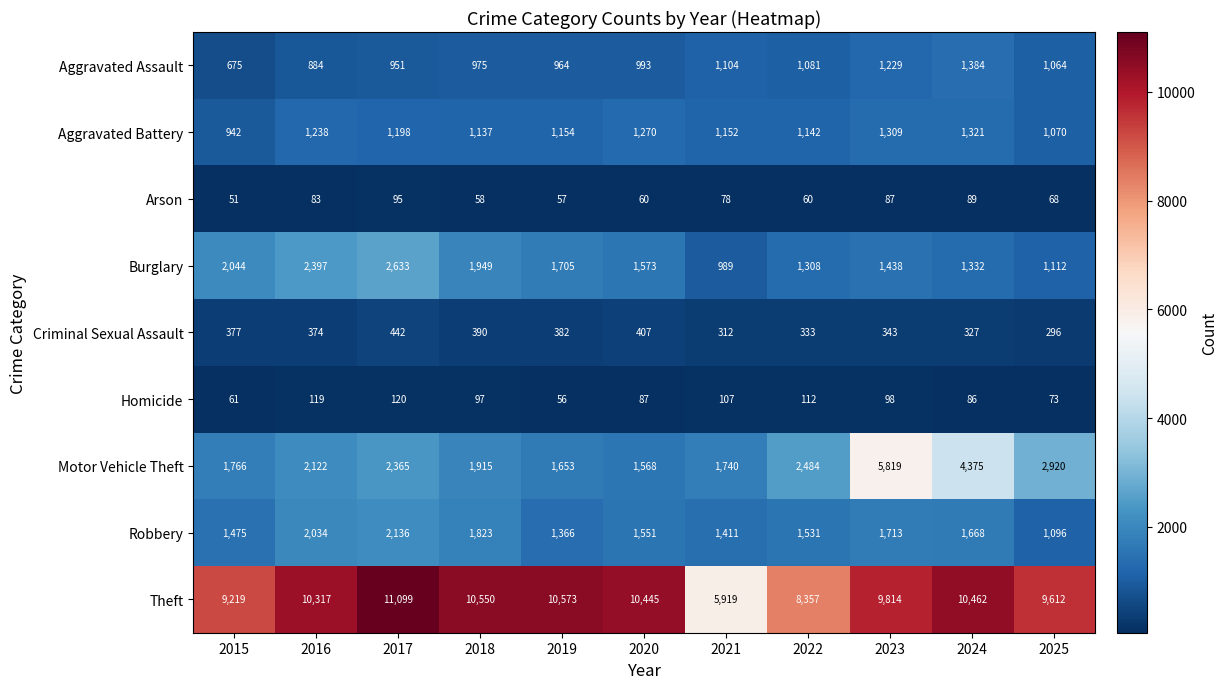

Count the number of data series in this chart.

9